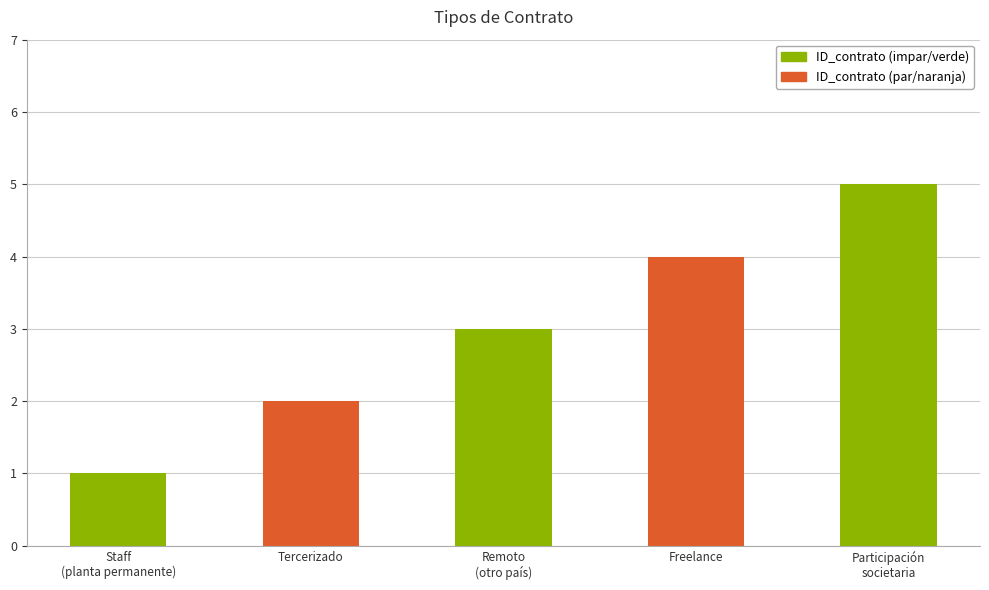

What is the smallest value displayed?

1